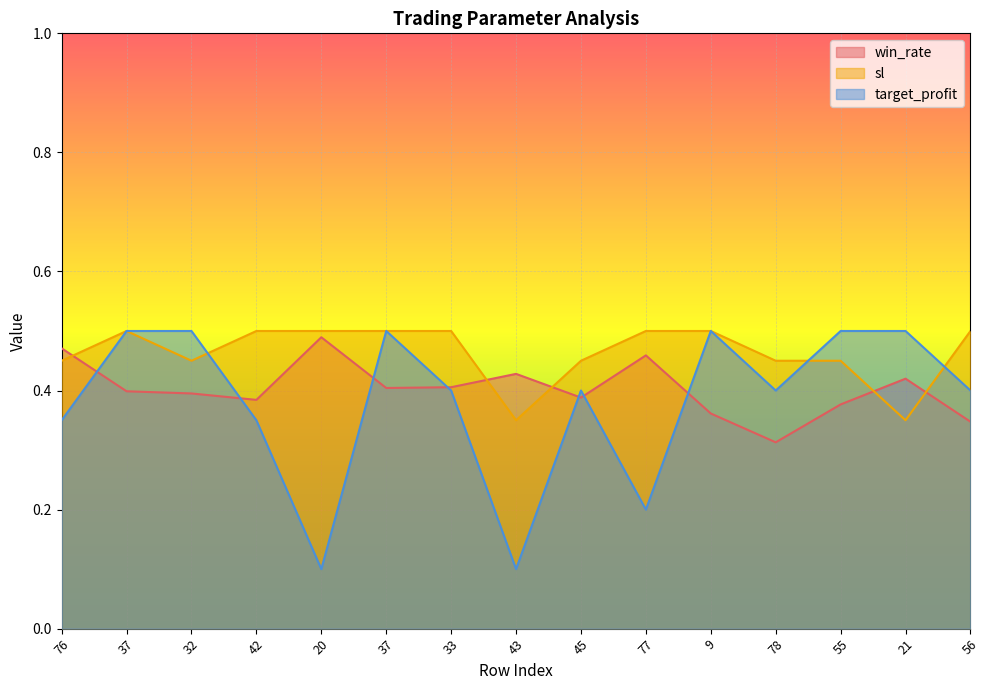

Is it true that win_rate equals 0.1 at 37?

False